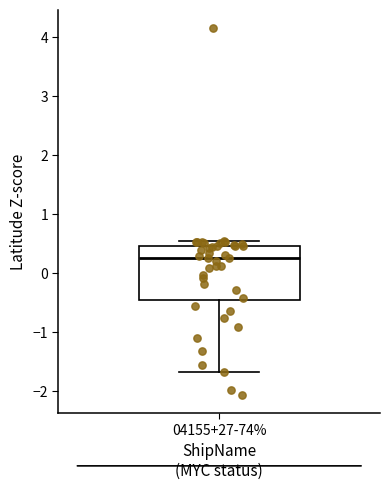

Read this box plot against the y-axis: the position of the median line, the range covered by the box, and the ends of both whiskers. The values are not printed on the chart, so give them approximately, as read against the axis.

median 0.3, box -0.4 to 0.5, whiskers -1.7 to 0.5 (just above the box's upper edge)